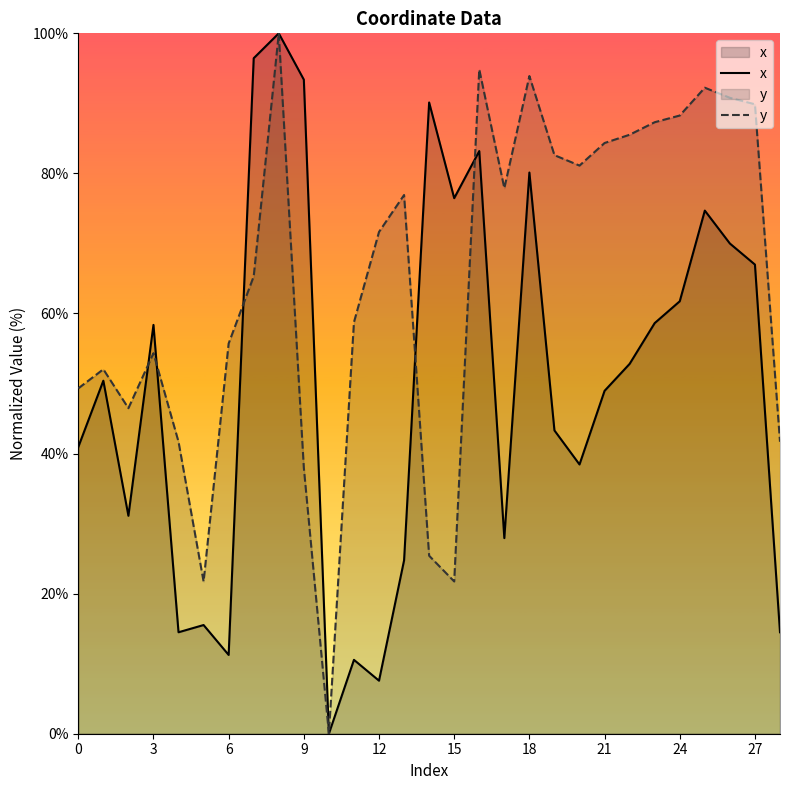

Count the number of data series in this chart.

2